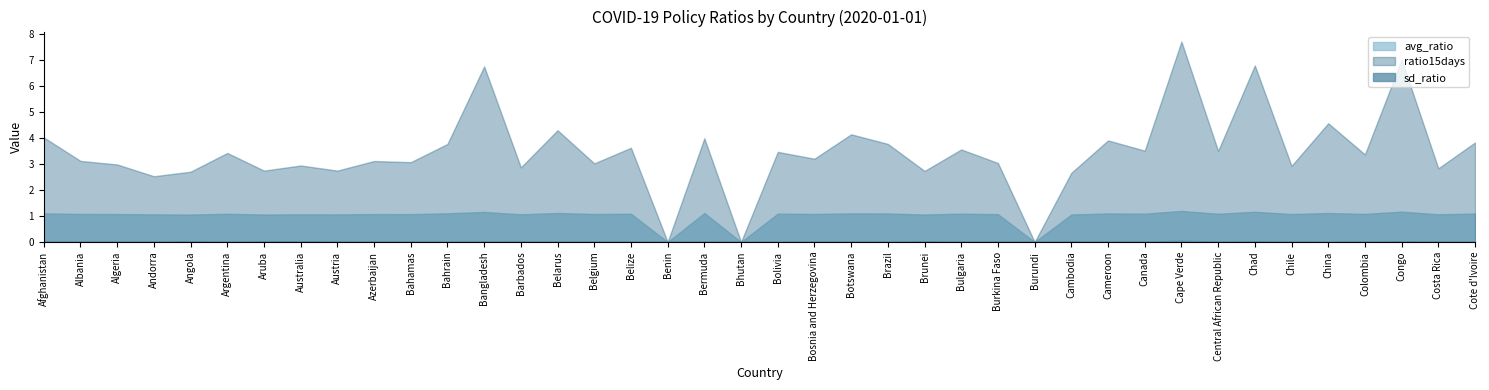

True or false: sd_ratio has a value of 0.0 at Bahrain.

False